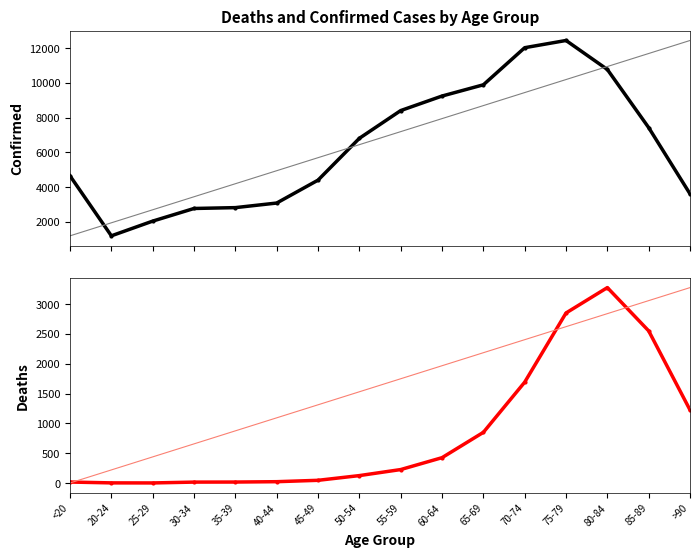

At which category does the chart reach its minimum across all series?

25-29